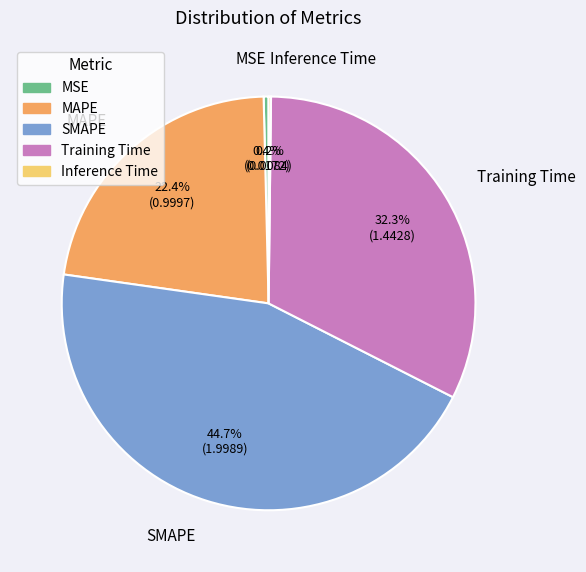

Does MAPE account for over 50% of the chart?

No